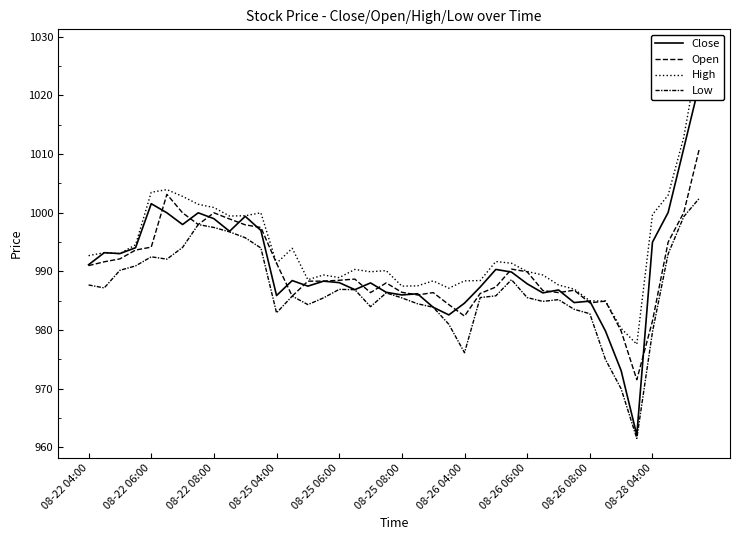

True or false: Close and High intersect in this chart.

False